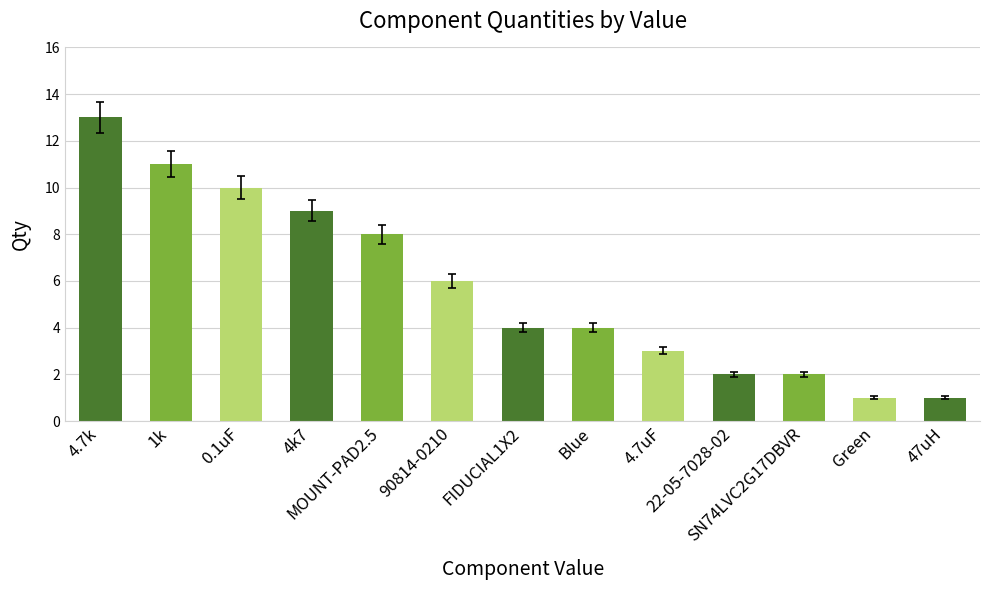

What is the value of the 4th bar from the left?

9